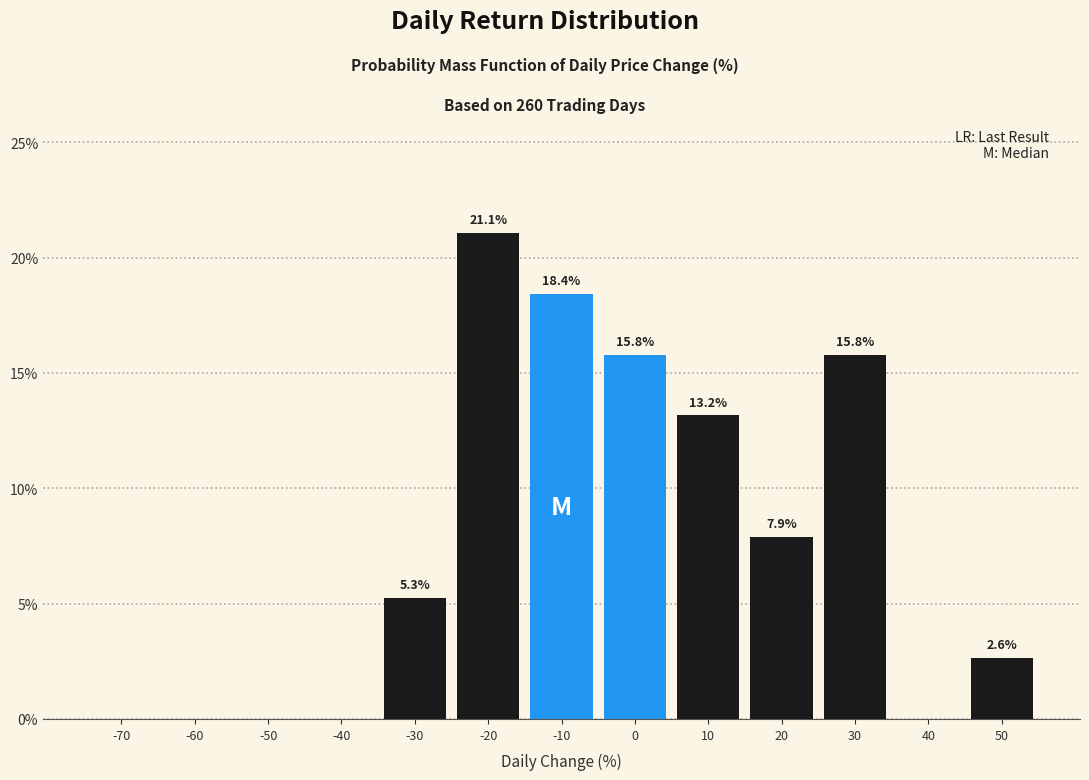

Reading right to left, extract all data points from this chart.

50=2.6	40=0.0	30=15.8	20=7.9	10=13.2	0=15.8	-10=18.4	-20=21.1	-30=5.3	-40=0.0	-50=0.0	-60=0.0	-70=0.0